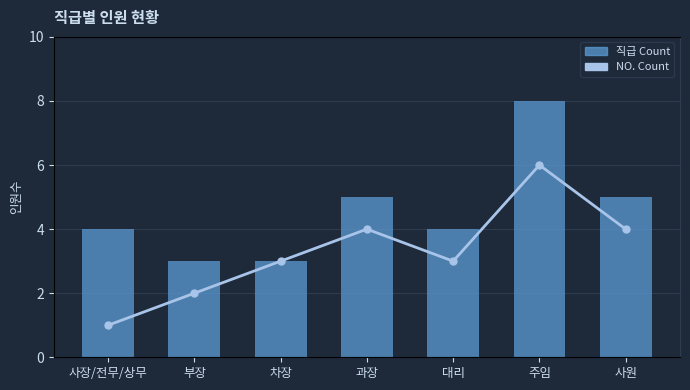

Reading left to right, what are all the values shown in this chart?

직급 Count: 사장/전무/상무=4	부장=3	차장=3	과장=5	대리=4	주임=8	사원=5
NO. Count: 사장/전무/상무=1	부장=2	차장=3	과장=4	대리=3	주임=6	사원=4